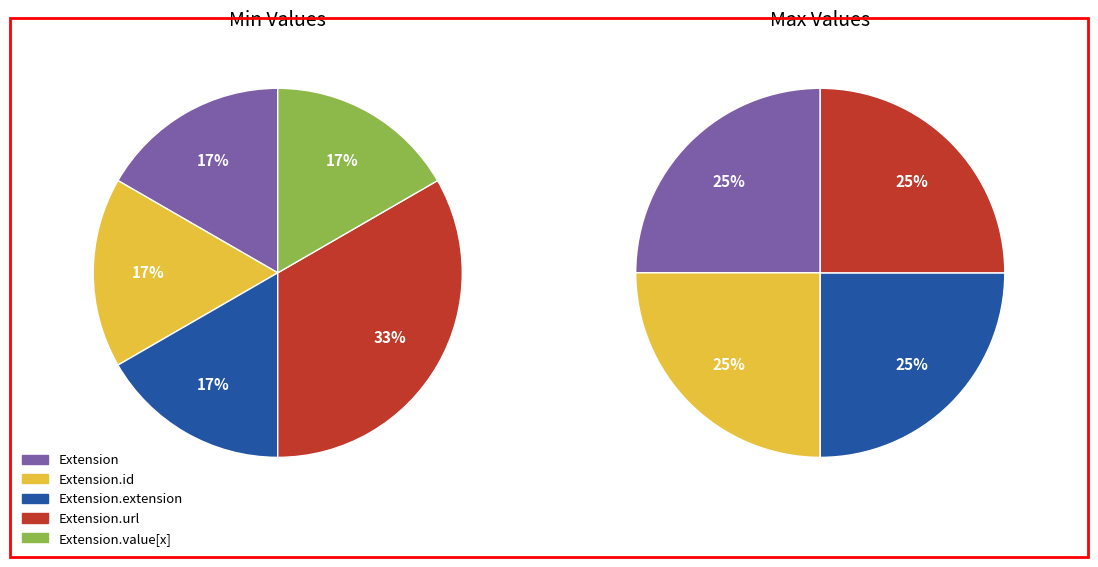

What is the smallest slice in the pie chart?

Extension